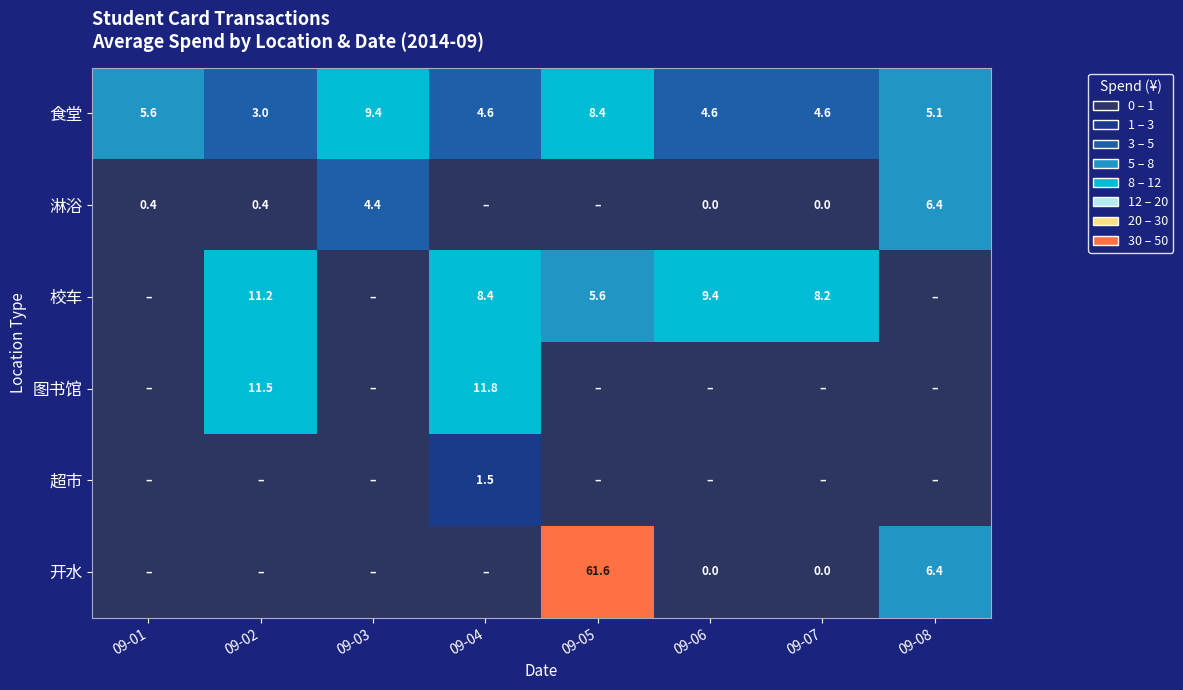

What is the total value across all series at 09-01?

6.0